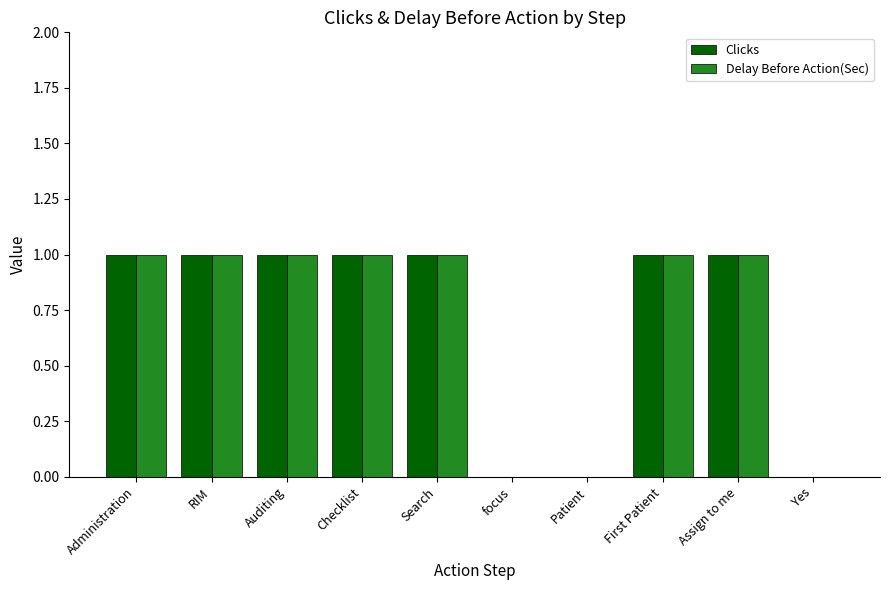

What is the sum of all Delay Before Action(Sec) values?

7